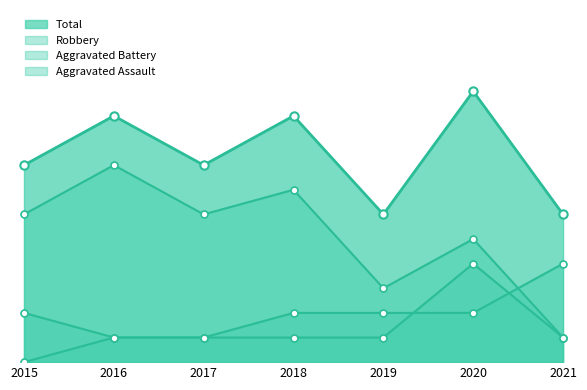

List the labels in order of Total value, smallest first.

2019, 2021, 2015, 2017, 2016, 2018, 2020